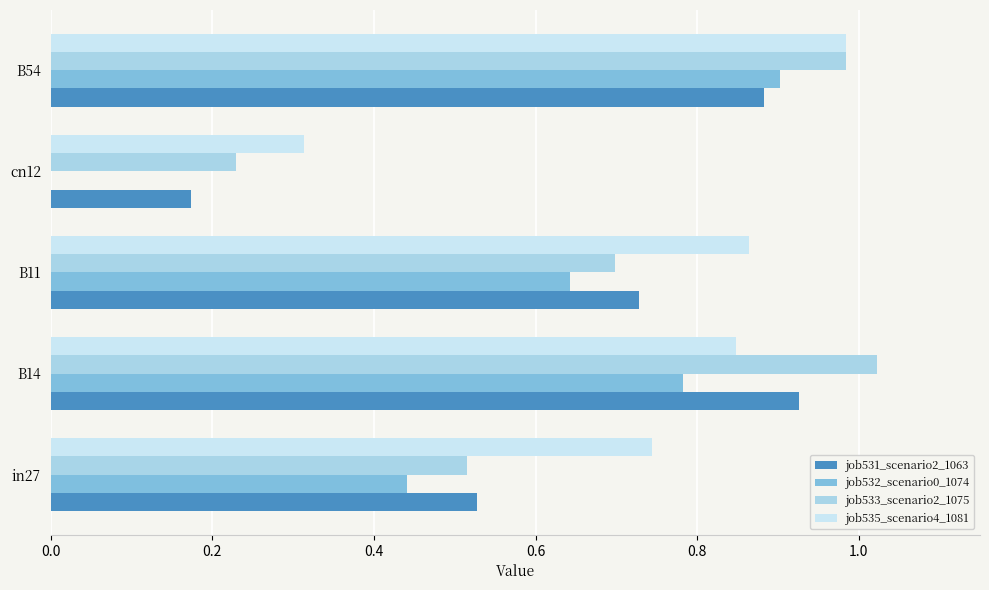

At which category does the chart reach its peak across all series?

B14